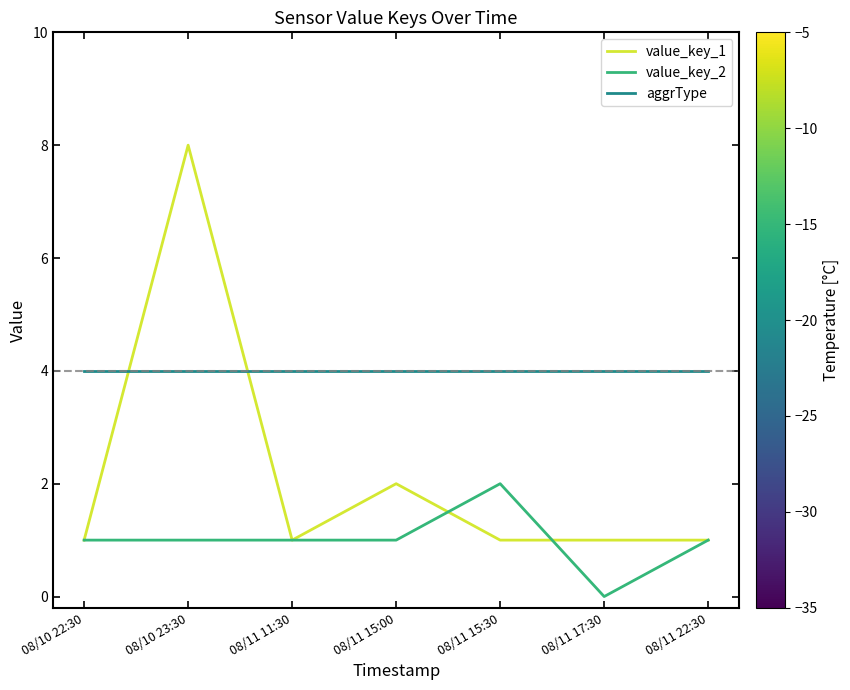

Which category has the highest value across all series?

08/10 23:30